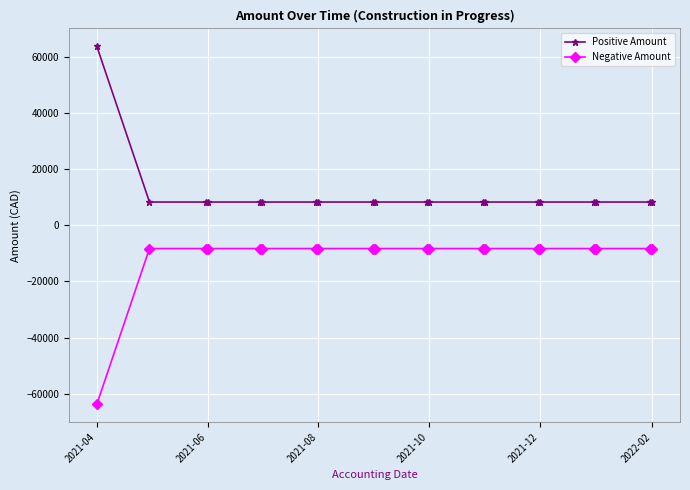

How many lines are shown in the chart?

2